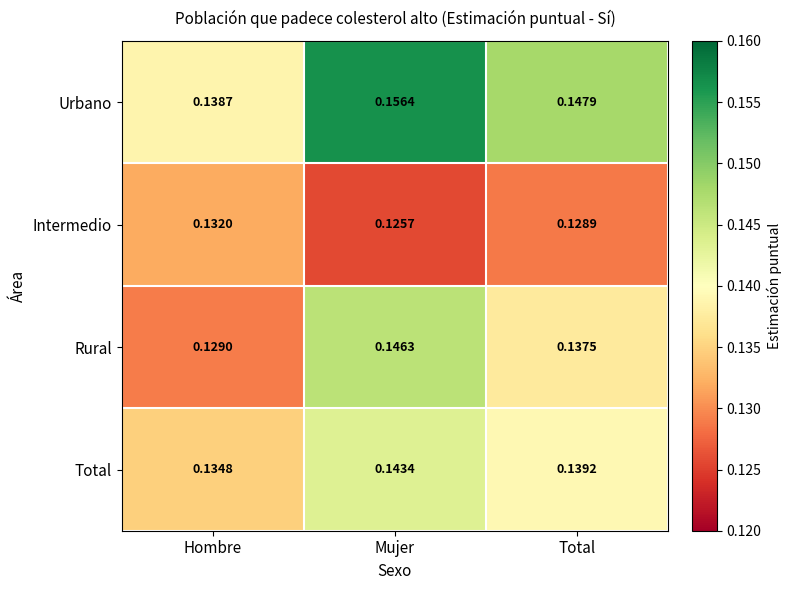

Between Hombre and Mujer, which series saw the biggest shift?

Urbano